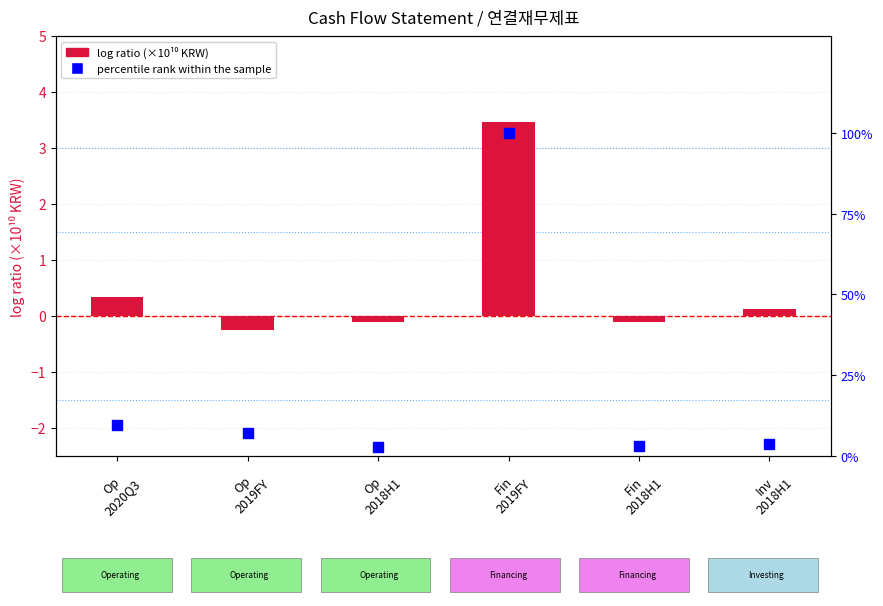

What is the total value across all series at Inv
2018H1?

3.7